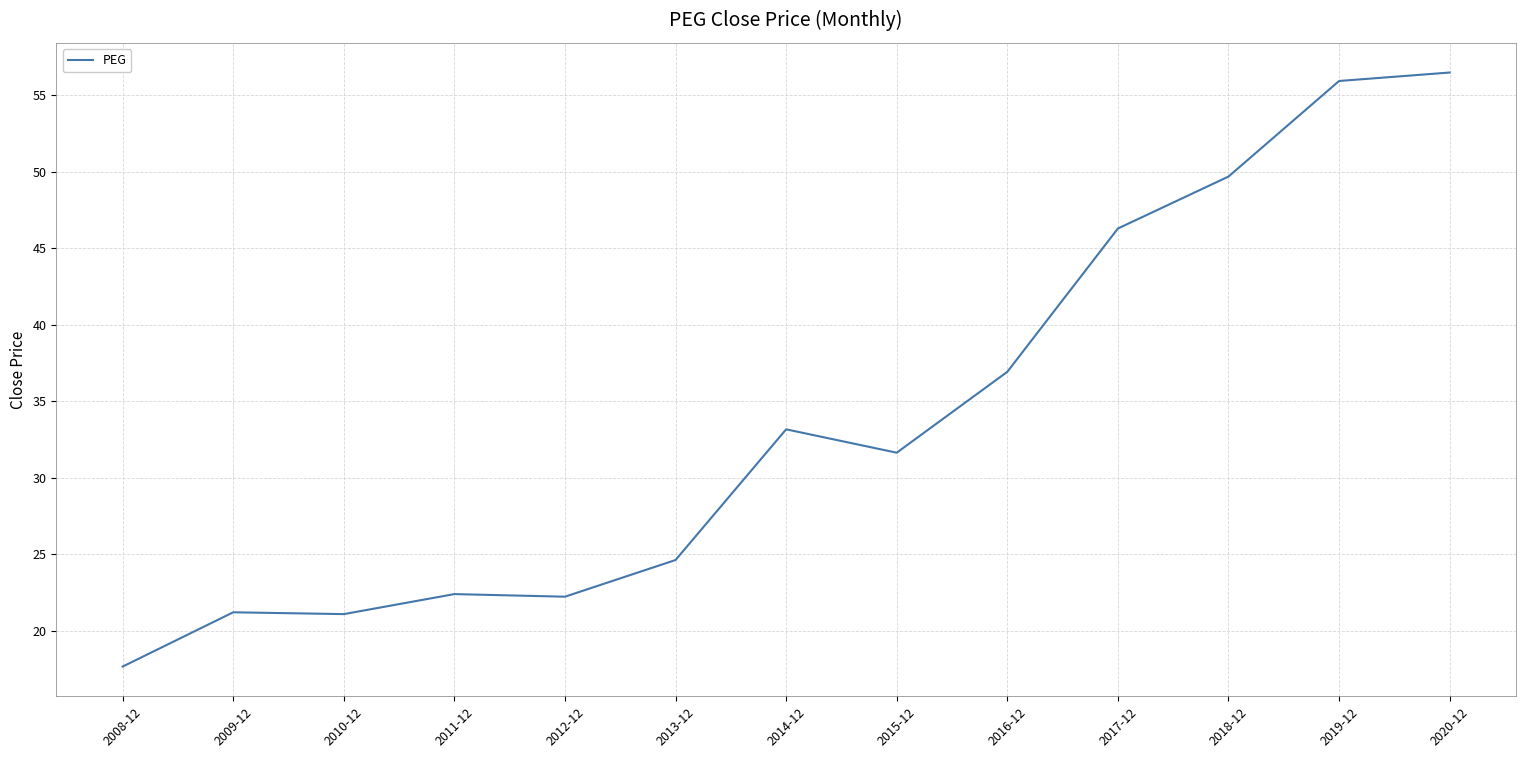

What is the change in value from 2012-12 to 2014-12?

+10.9